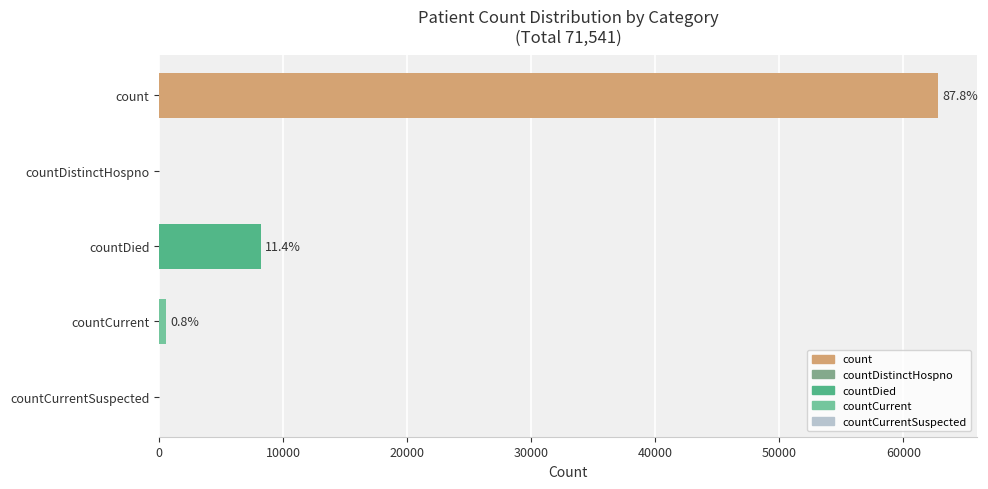

What is the change in value from countDistinctHospno to countCurrent?

+579